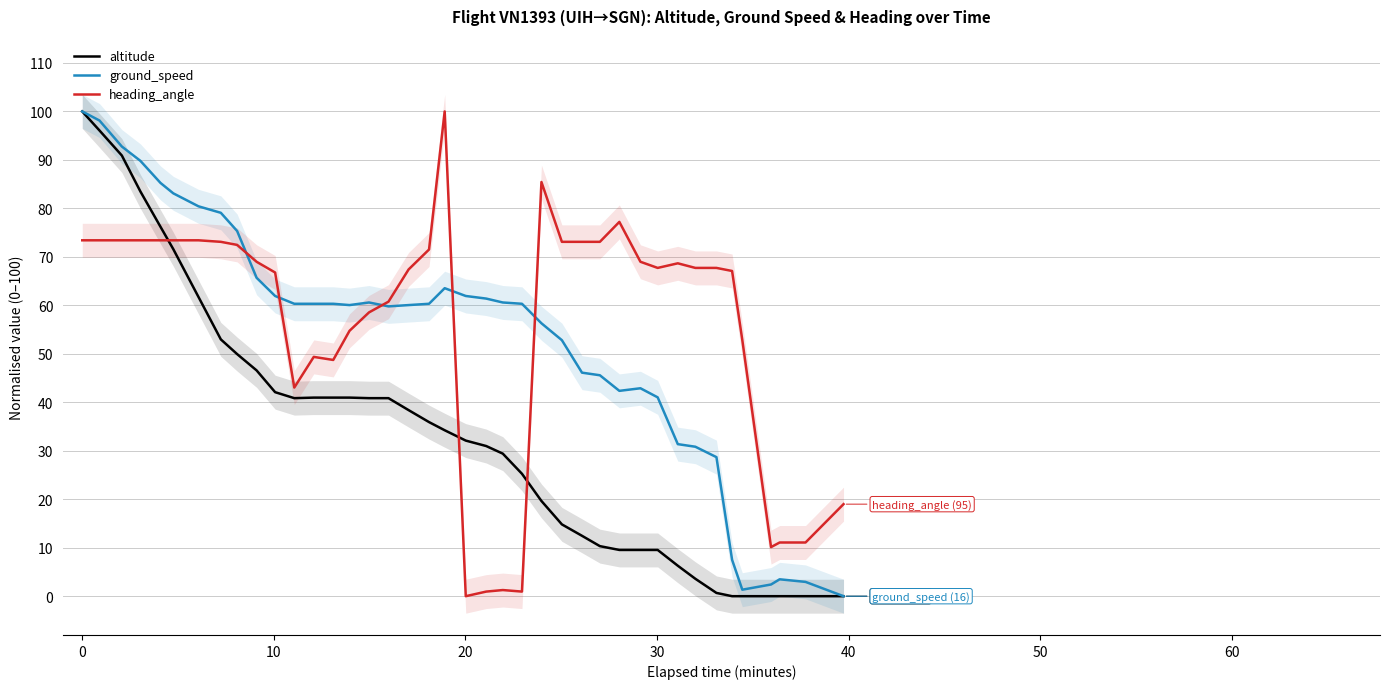

Is it true that heading_angle equals 16.0 at 30?

False